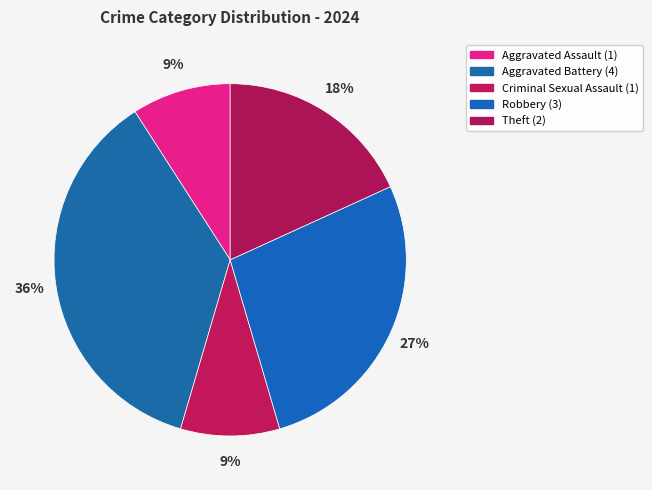

How many segments does this pie chart have?

5